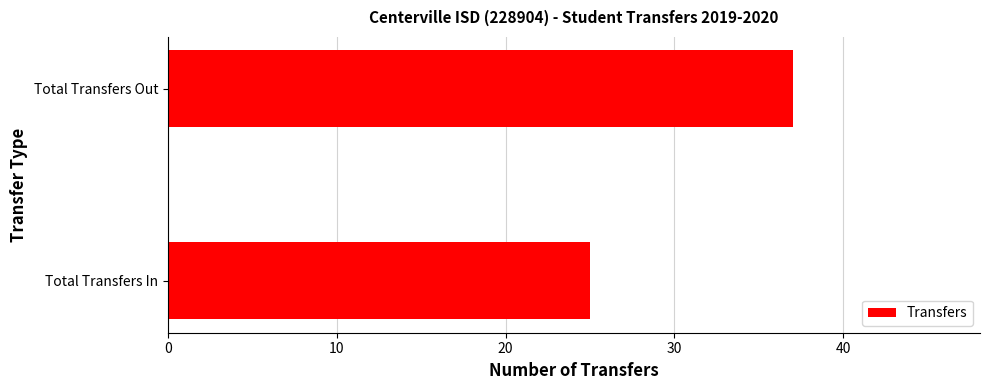

Rank the categories by value from highest to lowest.

Total Transfers Out, Total Transfers In